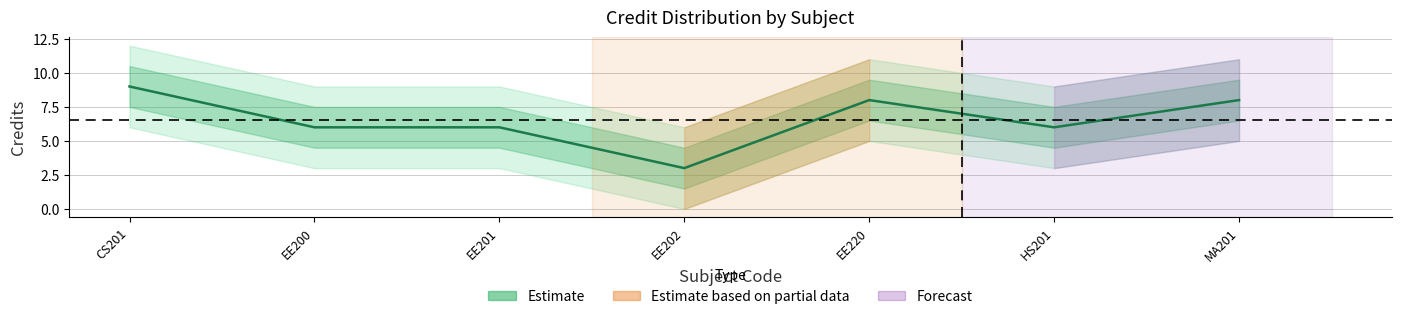

True or false: the data shows 8 at MA201.

True